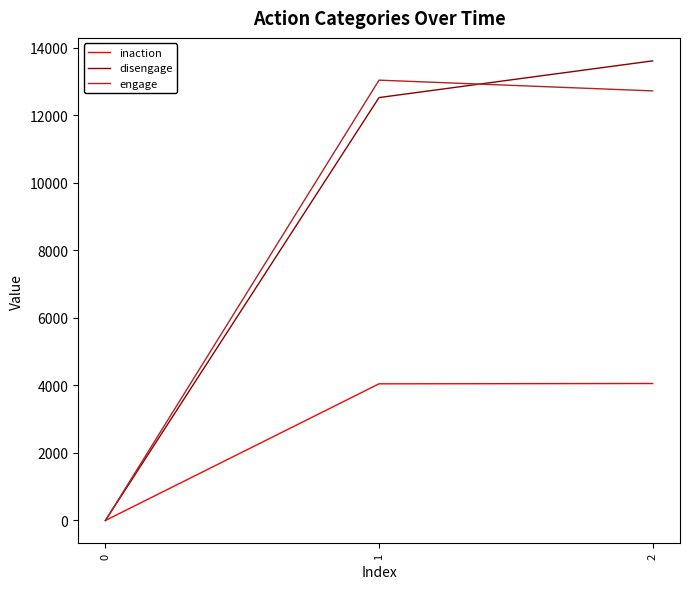

True or false: inaction has a value of 2510 at 0.

False